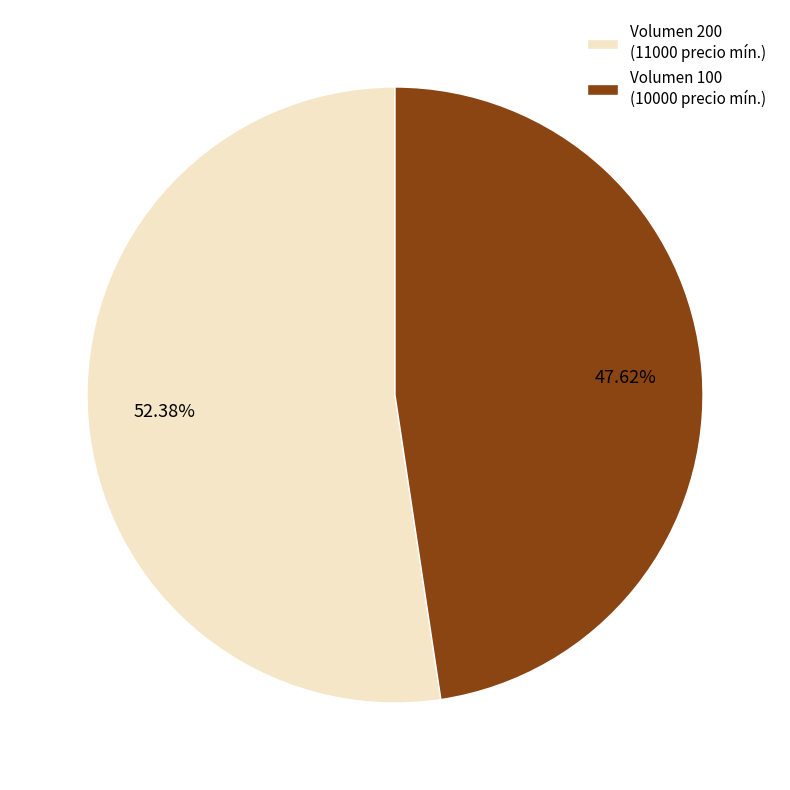

Does any single category account for the majority?

Yes